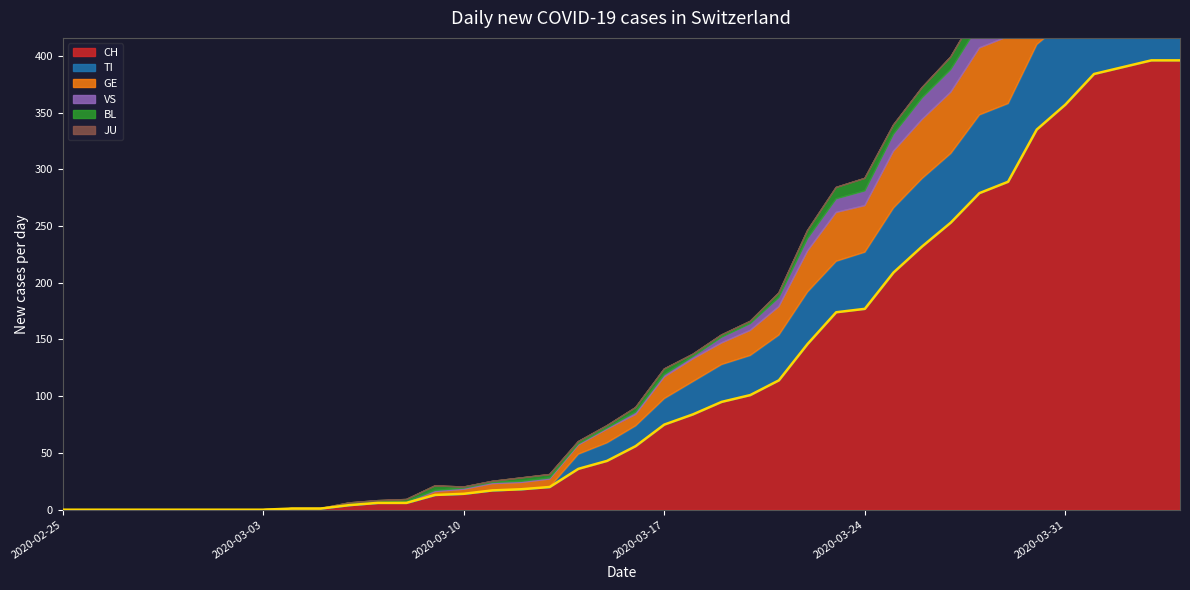

How many positive values does the GE series have?

27